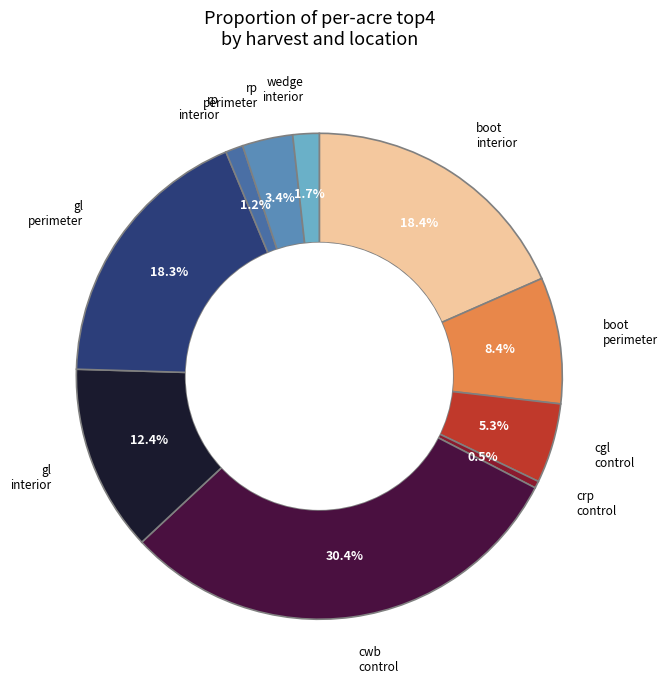

How many slices are in this pie chart?

10